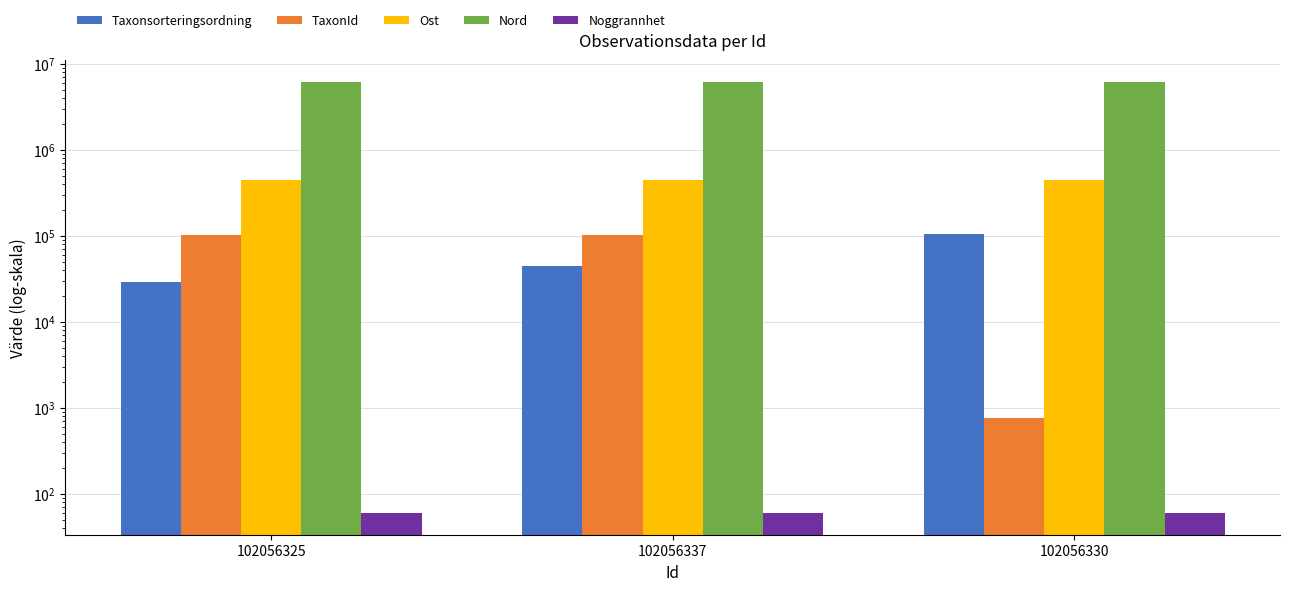

Read the Ost value at 102056325.

443218